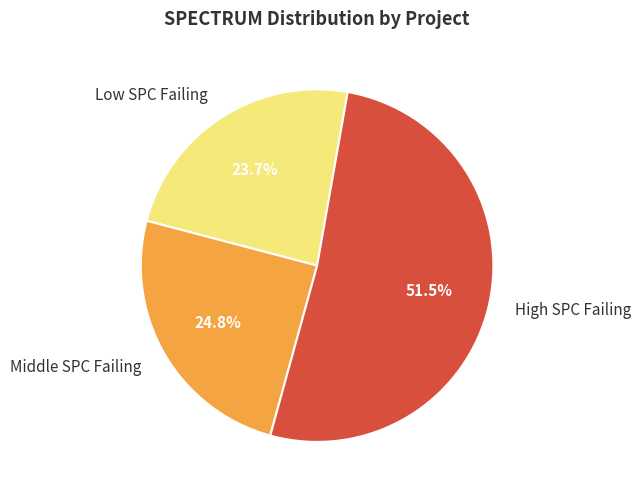

Is High SPC Failing the majority of the pie?

Yes